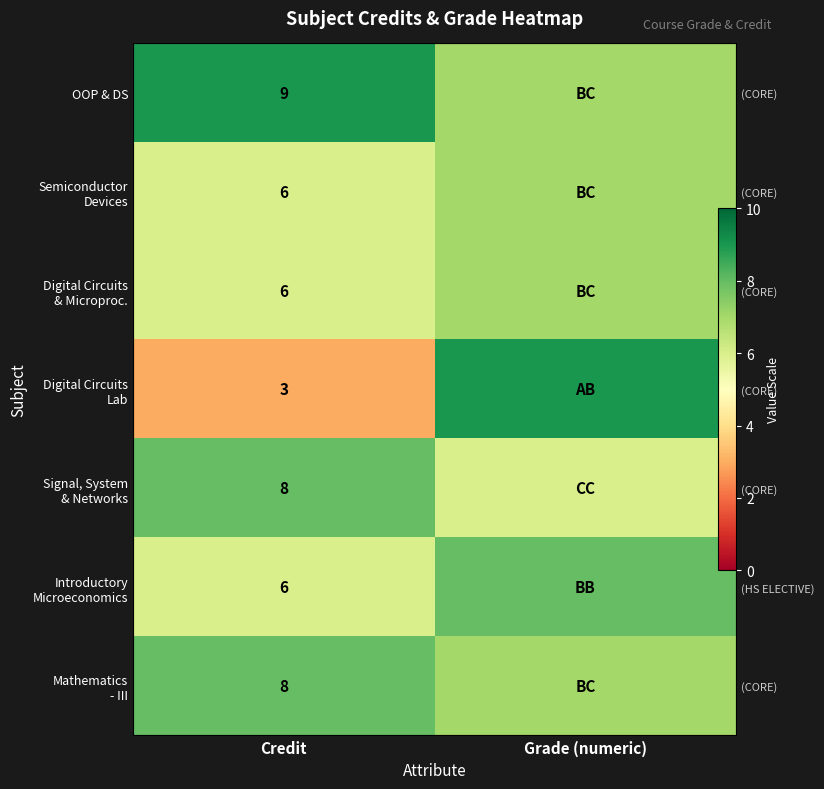

What is the difference between the highest and lowest values at Grade (numeric)?

3